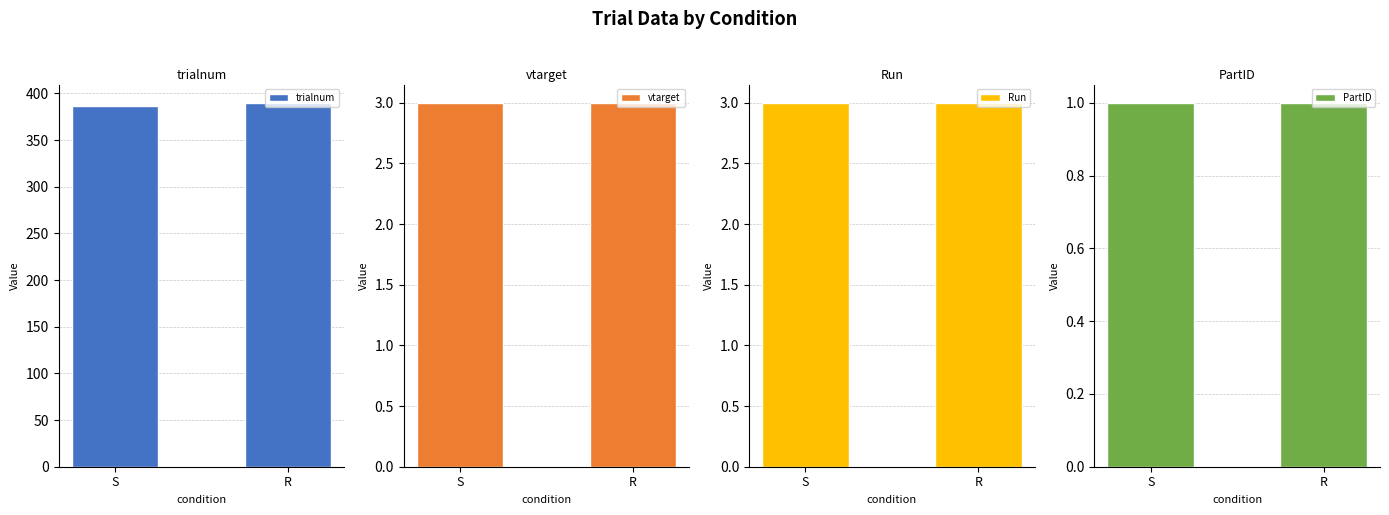

Reading right to left, list all the values displayed in this chart.

trialnum: R=390	S=386
vtarget: R=3	S=3
Run: R=3	S=3
PartID: R=1	S=1